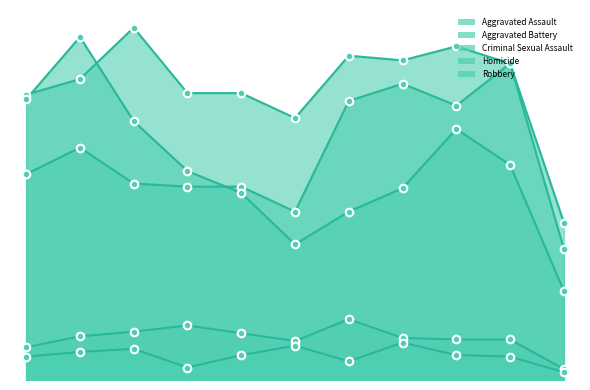

Which series contains the highest Y value?

Aggravated Battery